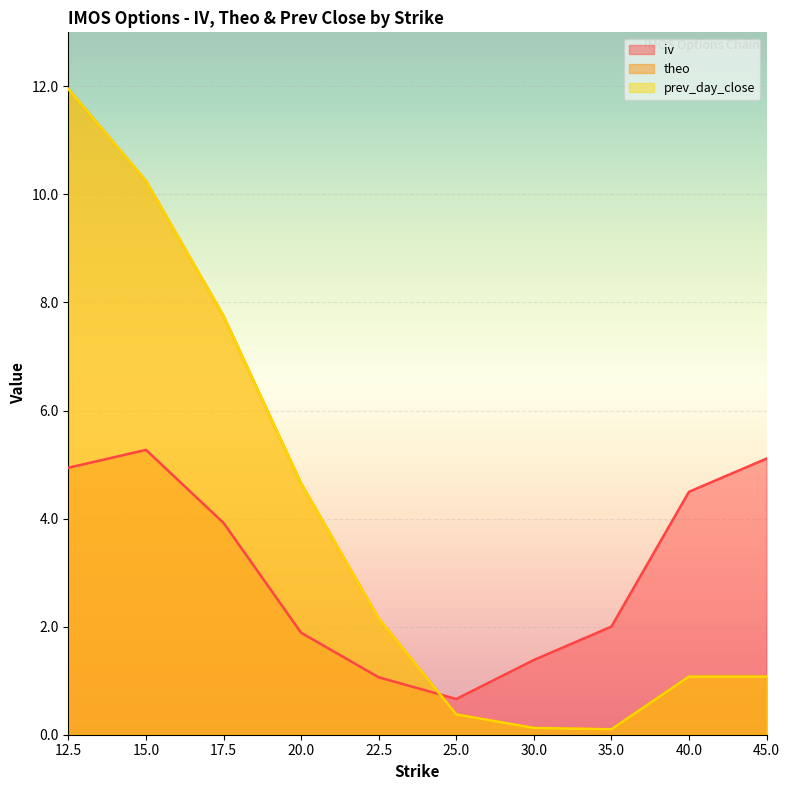

After their last crossing, which series has the higher values: theo or prev_day_close?

prev_day_close